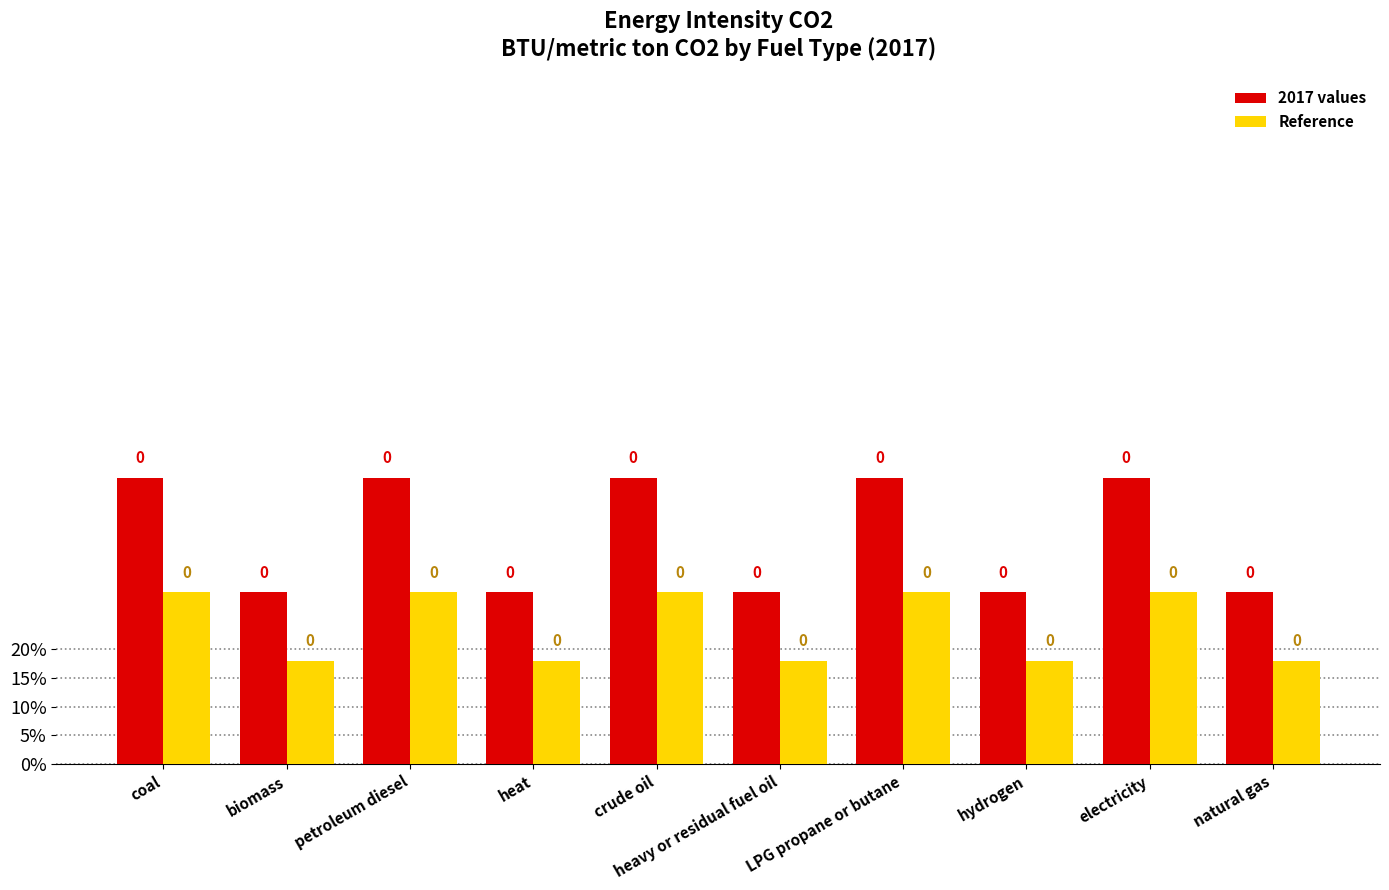

At which label is 2017 values closest to 0?

biomass